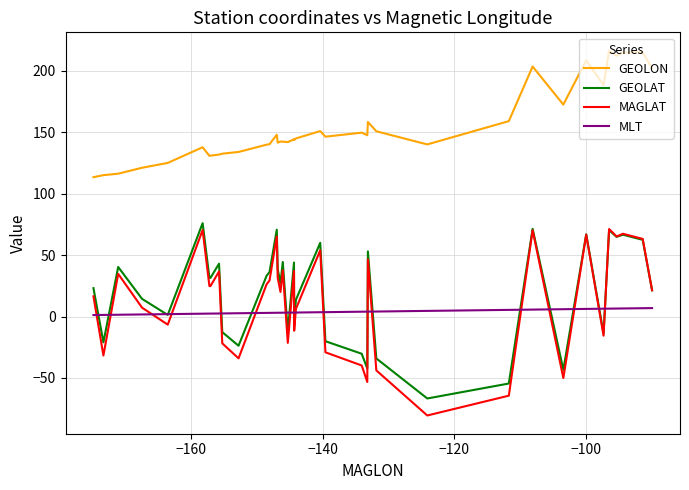

Which series has the widest spread of values?

MAGLAT